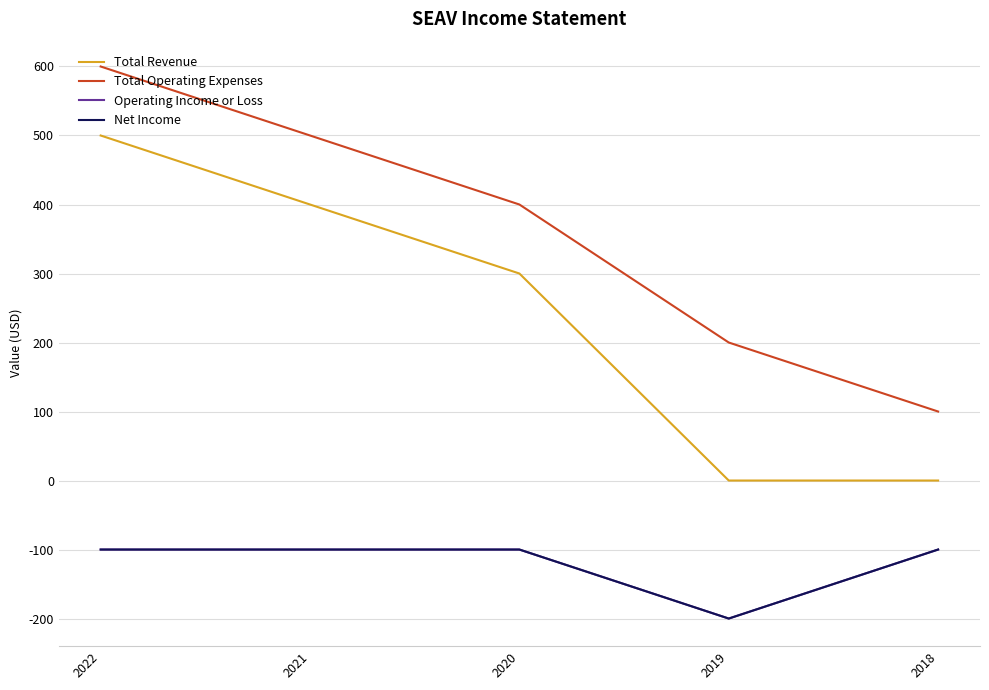

Is this an area chart (filled region under the line)?

No